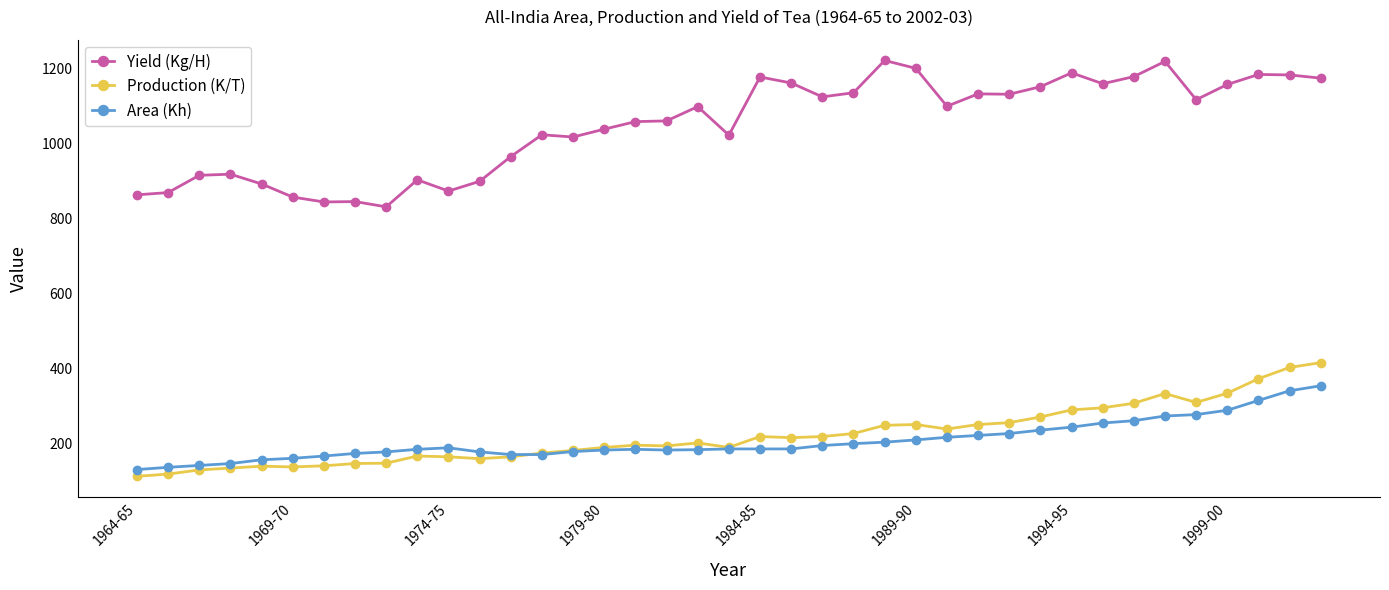

What is the value of the Area (Kh) point at the 28th from the left?

222.0